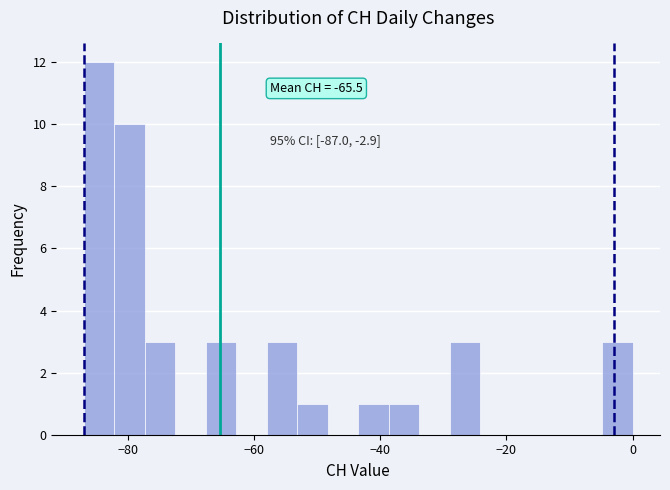

Around what value on the x-axis is the tallest bar? Give the approximate position of its centre, as read against the axis.

-84